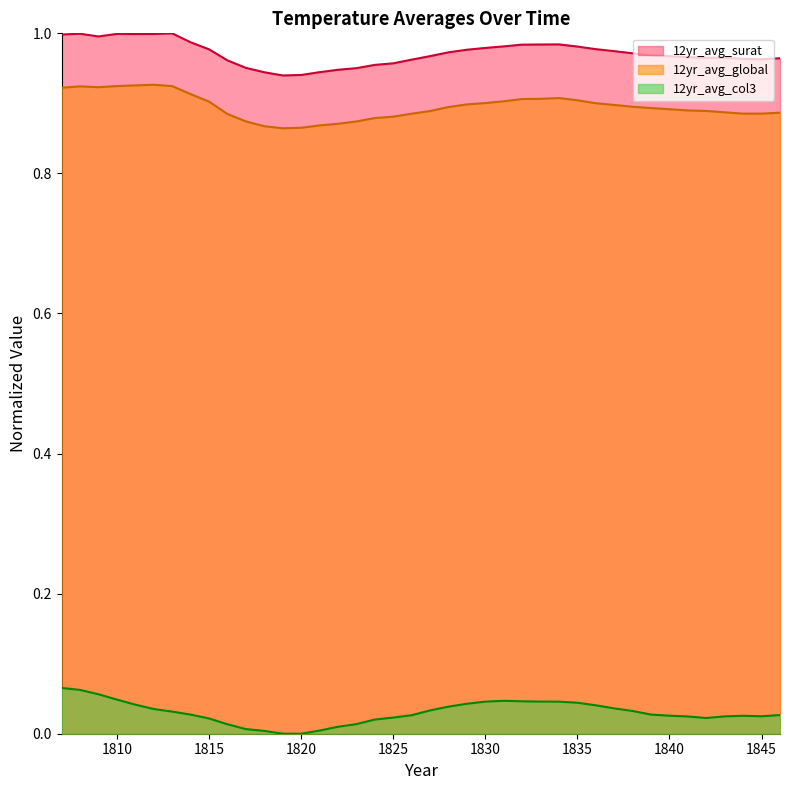

Is the value of 12yr_avg_global at 1827 greater than the value of 12yr_avg_surat at 1823?

No